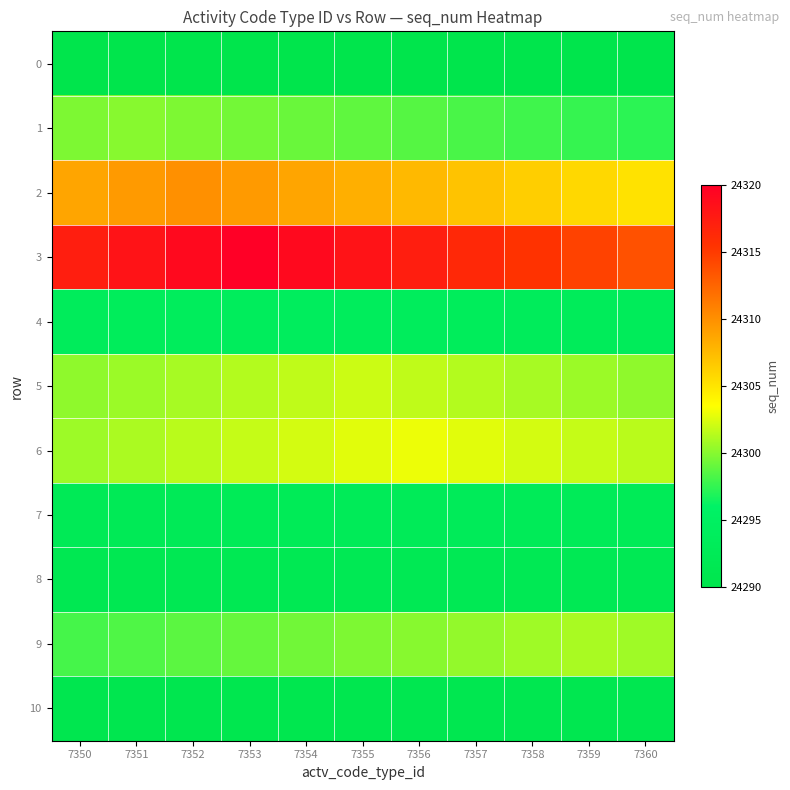

Reading left to right, extract all data points from this chart.

0: 7350=24290.0	7351=24290.0	7352=24290.0	7353=24290.0	7354=24290.0	7355=24290.0	7356=24290.0	7357=24290.0	7358=24290.0	7359=24290.0	7360=24290.0
1: 7350=24299.7	7351=24300.0	7352=24299.7	7353=24299.4	7354=24299.1	7355=24298.8	7356=24298.5	7357=24298.2	7358=24297.9	7359=24297.6	7360=24297.3
2: 7350=24308.8	7351=24309.4	7352=24310.0	7353=24309.4	7354=24308.8	7355=24308.2	7356=24307.6	7357=24307.0	7358=24306.4	7359=24305.8	7360=24305.2
3: 7350=24317.3	7351=24318.2	7352=24319.1	7353=24320.0	7354=24319.1	7355=24318.2	7356=24317.3	7357=24316.4	7358=24315.5	7359=24314.6	7360=24313.7
4: 7350=24293.5	7351=24293.6	7352=24293.8	7353=24293.9	7354=24294.0	7355=24293.9	7356=24293.8	7357=24293.6	7358=24293.5	7359=24293.4	7360=24293.3
5: 7350=24300.2	7351=24300.6	7352=24300.9	7353=24301.3	7354=24301.6	7355=24302.0	7356=24301.6	7357=24301.3	7358=24300.9	7359=24300.6	7360=24300.2
6: 7350=24300.7	7351=24301.0	7352=24301.4	7353=24301.8	7354=24302.2	7355=24302.6	7356=24303.0	7357=24302.6	7358=24302.2	7359=24301.8	7360=24301.4
7: 7350=24292.4	7351=24292.5	7352=24292.5	7353=24292.6	7354=24292.7	7355=24292.8	7356=24292.9	7357=24293.0	7358=24292.9	7359=24292.8	7360=24292.7
8: 7350=24291.5	7351=24291.6	7352=24291.6	7353=24291.7	7354=24291.8	7355=24291.8	7356=24291.9	7357=24291.9	7358=24292.0	7359=24291.9	7360=24291.9
9: 7350=24298.0	7351=24298.4	7352=24298.7	7353=24299.0	7354=24299.3	7355=24299.7	7356=24300.0	7357=24300.3	7358=24300.7	7359=24301.0	7360=24300.7
10: 7350=24290.7	7351=24290.7	7352=24290.8	7353=24290.8	7354=24290.8	7355=24290.8	7356=24290.9	7357=24290.9	7358=24290.9	7359=24291.0	7360=24291.0